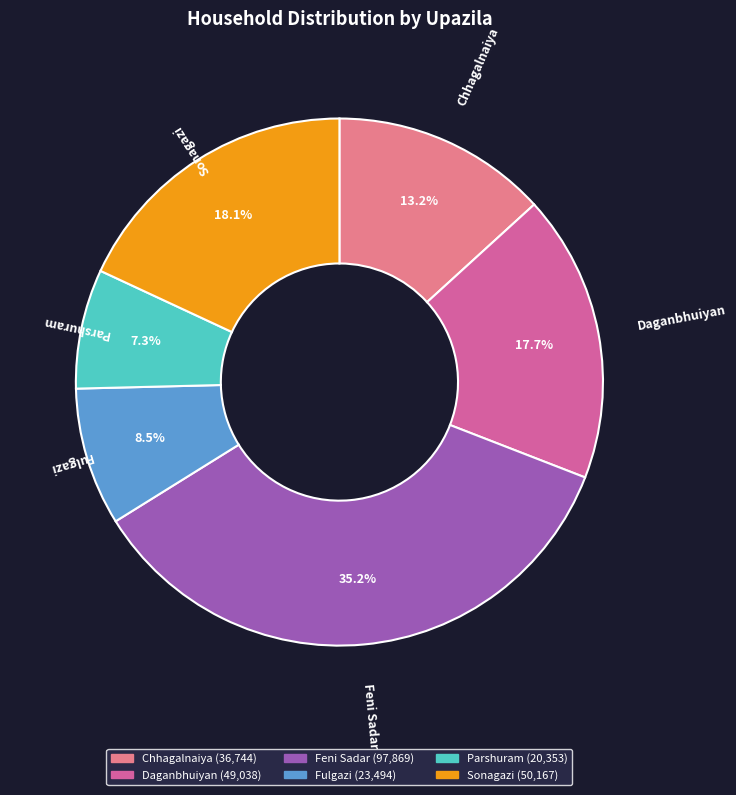

To the nearest percent, what is the combined percentage of Parshuram and Sonagazi?

25%